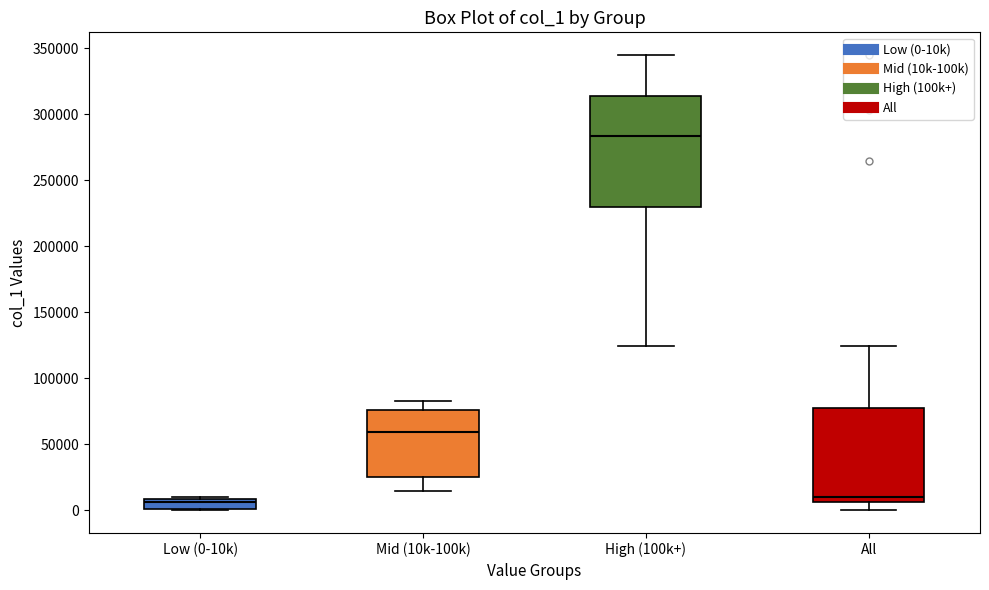

Where does the lower whisker of the box for Mid (10k-100k) end on the y-axis? The values are not printed on the chart, so give them approximately, as read against the axis.

15000